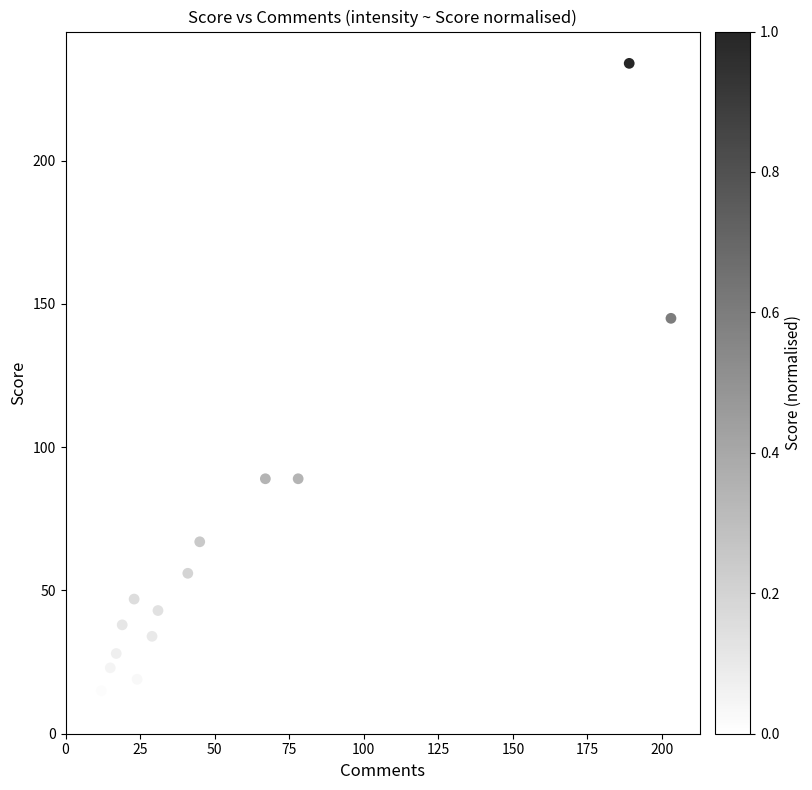

What is the range of X values (max minus min)?

195